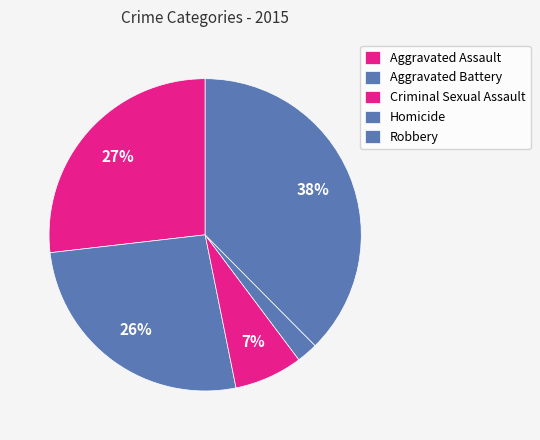

Which category has the biggest portion of the pie?

Robbery